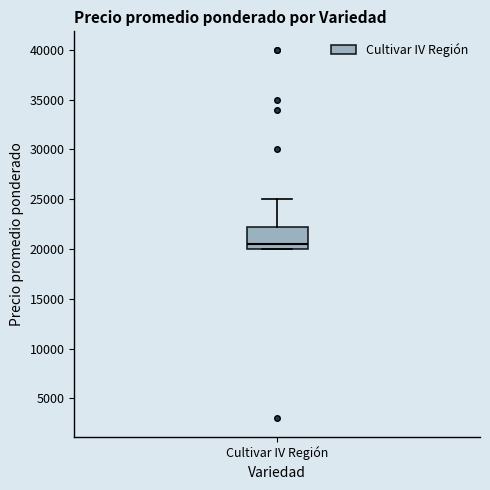

Read this box plot against the y-axis: the position of the median line, the range covered by the box, and the ends of both whiskers. The values are not printed on the chart, so give them approximately, as read against the axis.

median 20500, box 20000 to 22500, whiskers 20000 to 25000